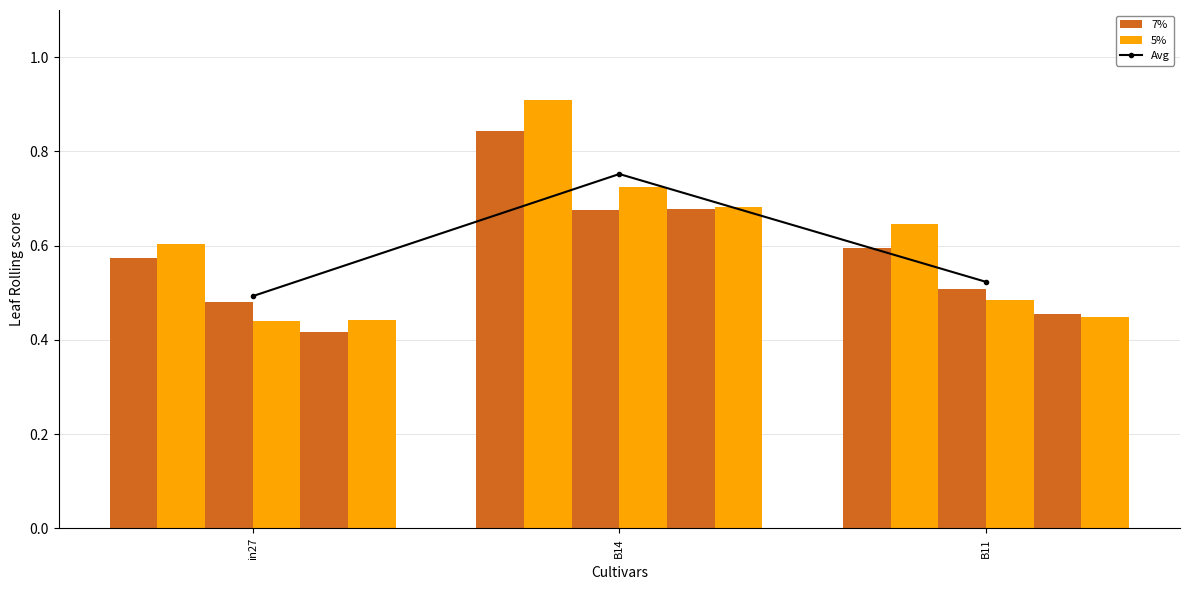

Between B11 and in27, which is larger?

B11